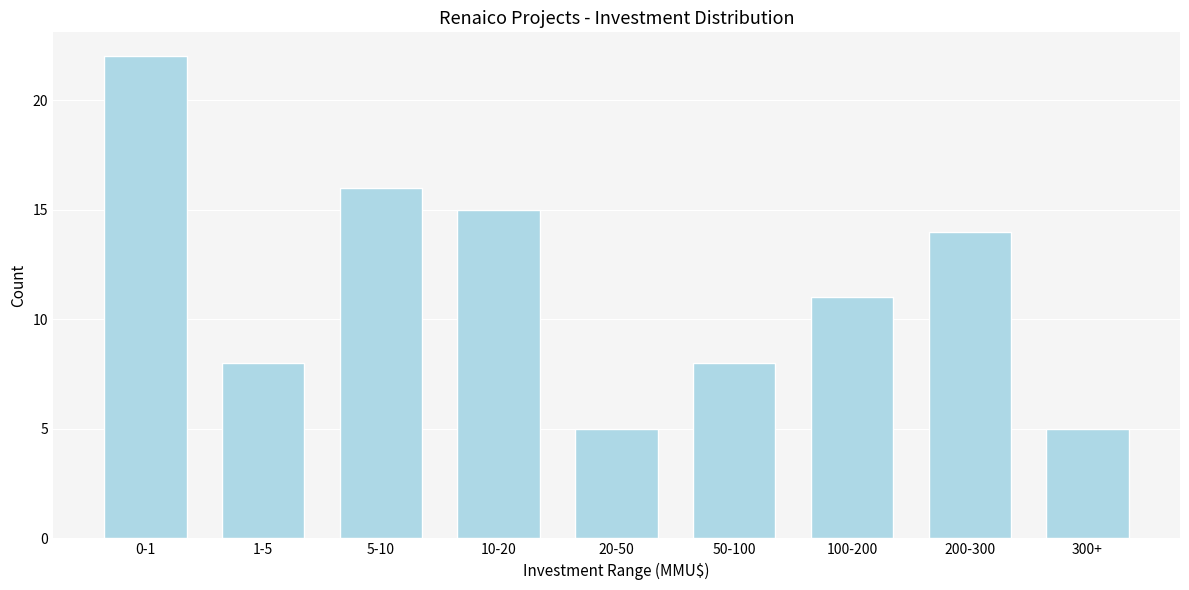

Reading left to right, what are all the values shown in this chart?

22	8	16	15	5	8	11	14	5